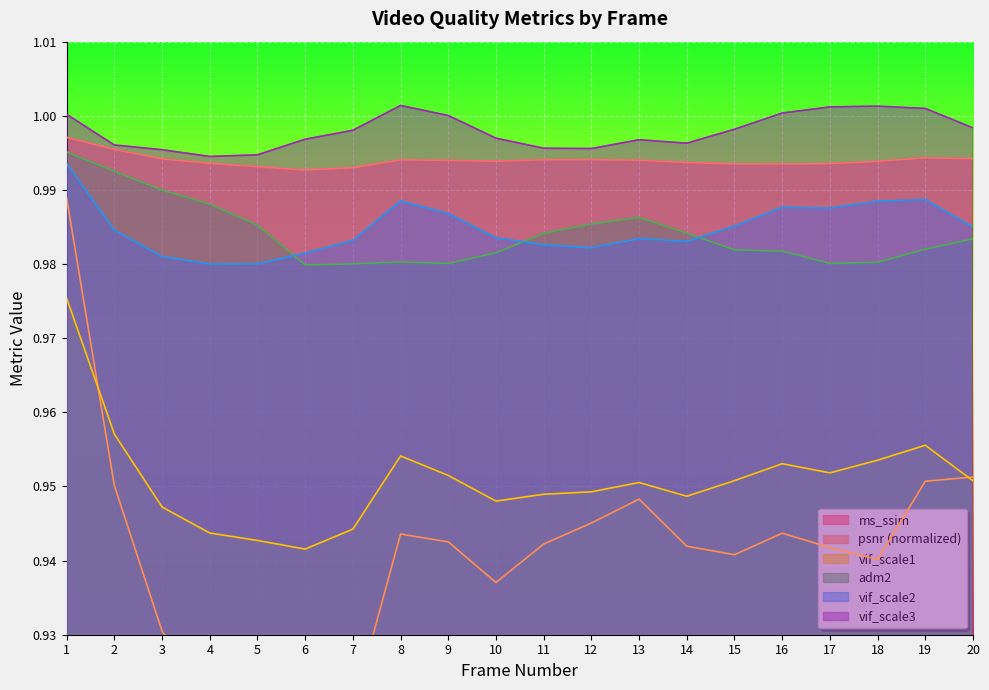

True or false: adm2 and vif_scale3 cross at least once.

False